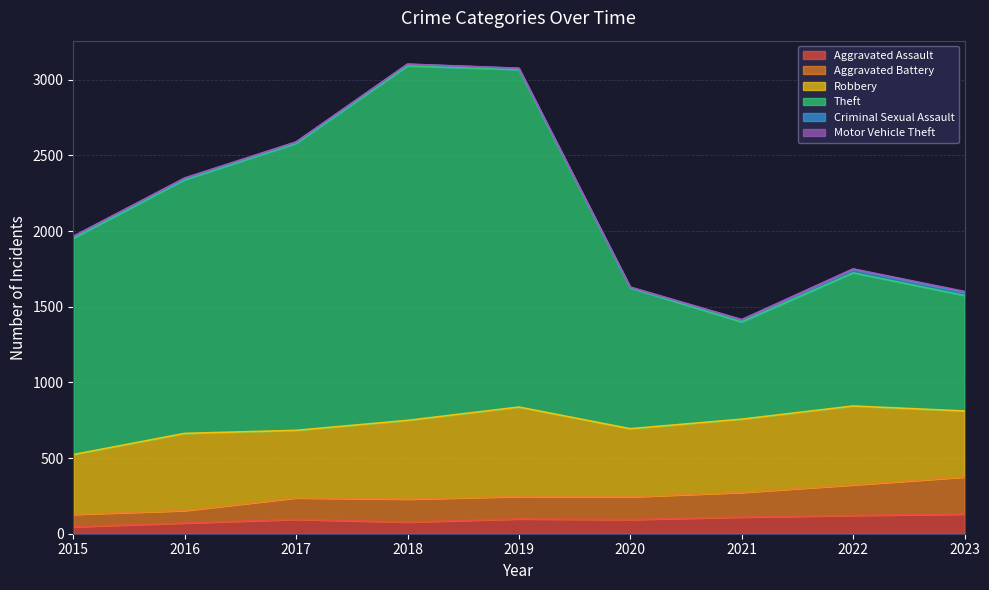

Where is the first local maximum for Aggravated Assault?

2017